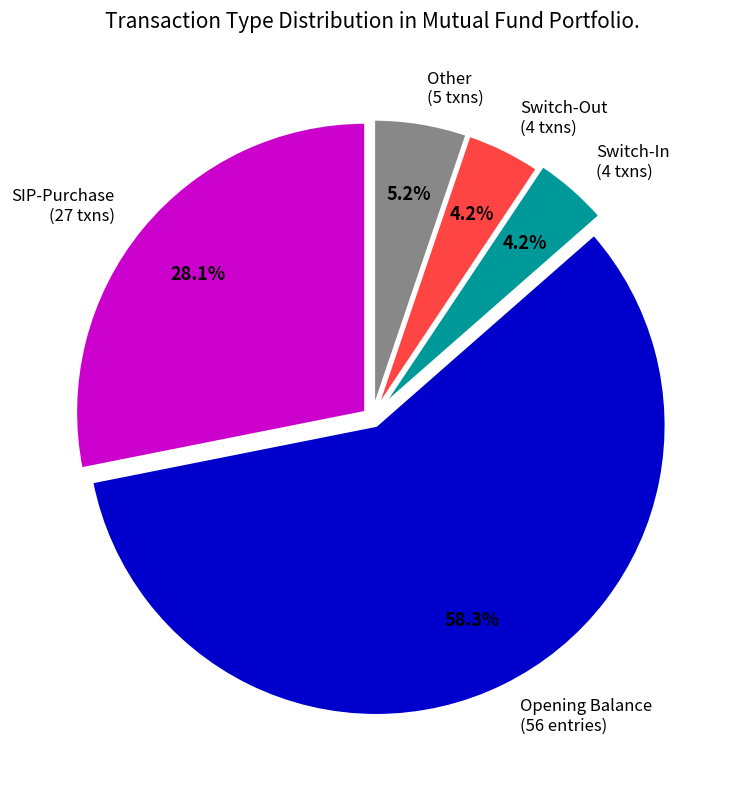

Which slice is the largest?

Opening Balance (56 entries)